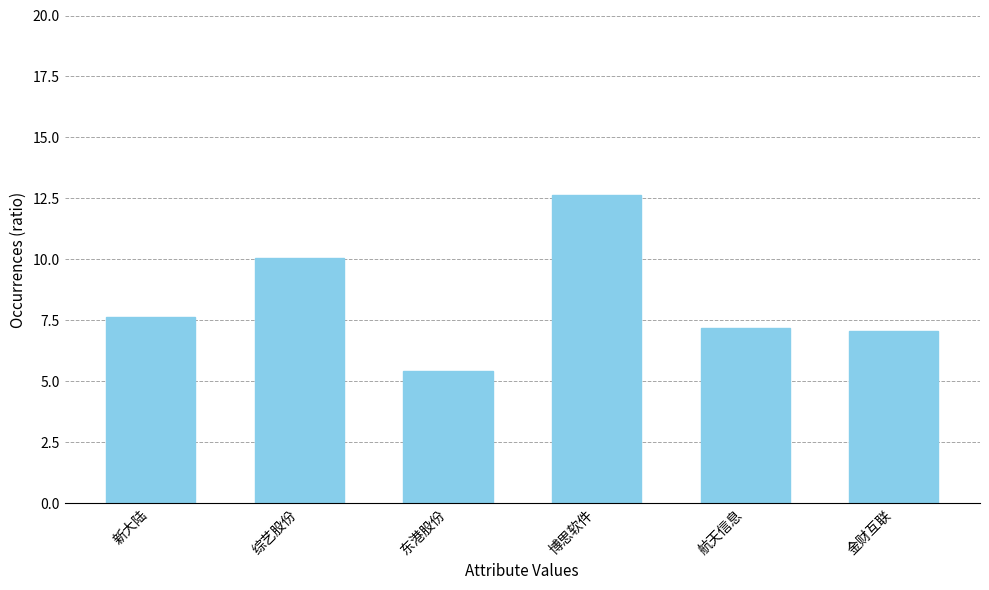

Which category has the highest value across all series?

博思软件